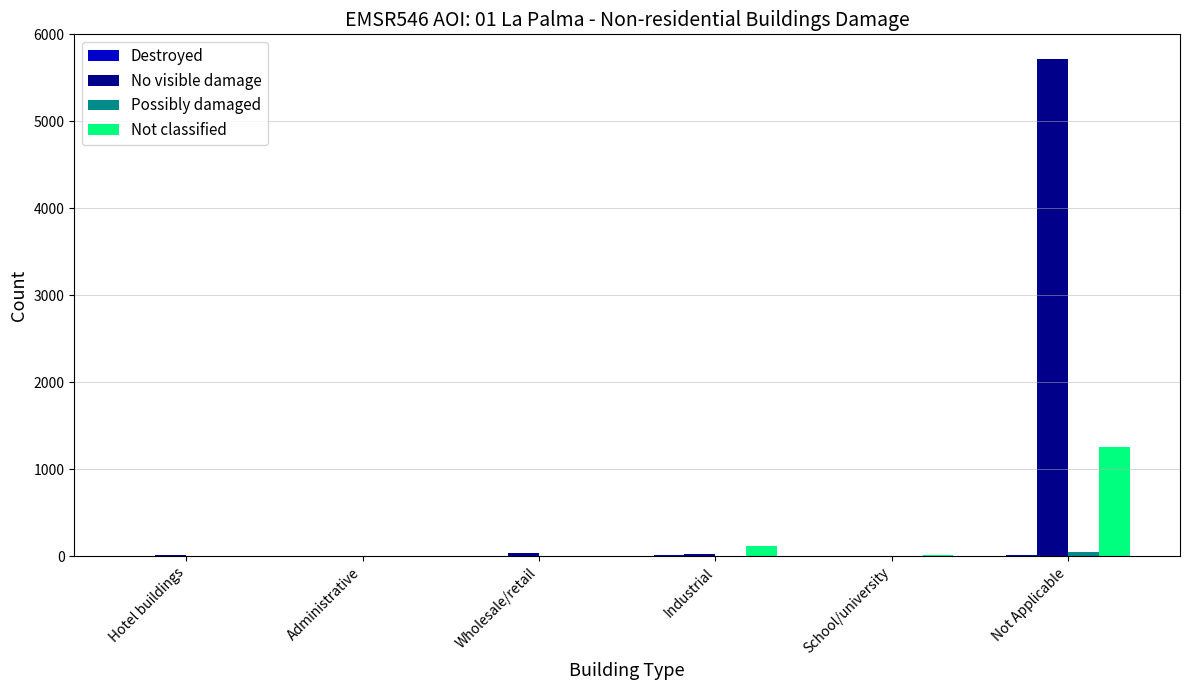

Which series has the largest total across all categories?

No visible damage